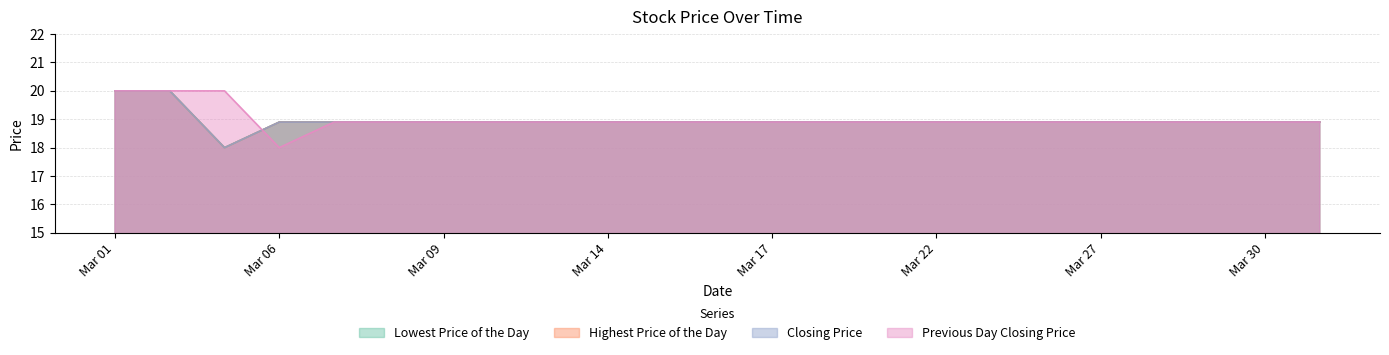

Does the chart display data point markers on the line(s)?

No